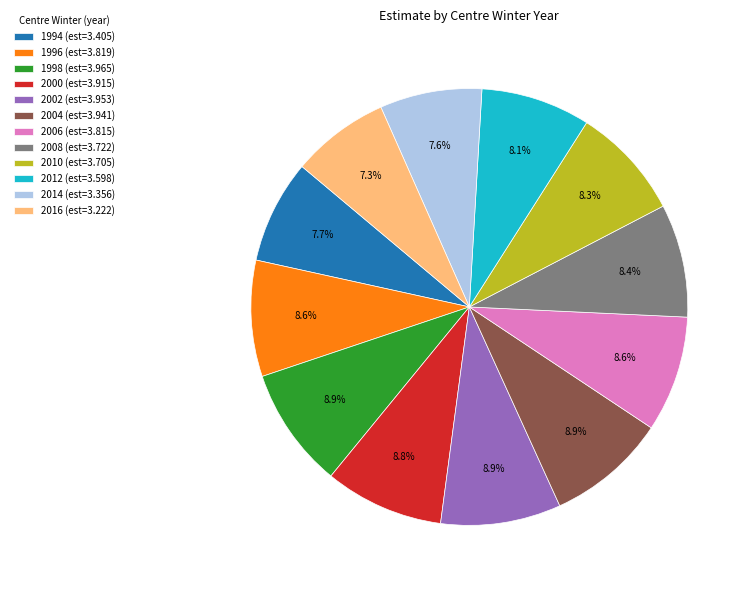

To the nearest percent, what is the difference between the largest and smallest slice percentages?

2%